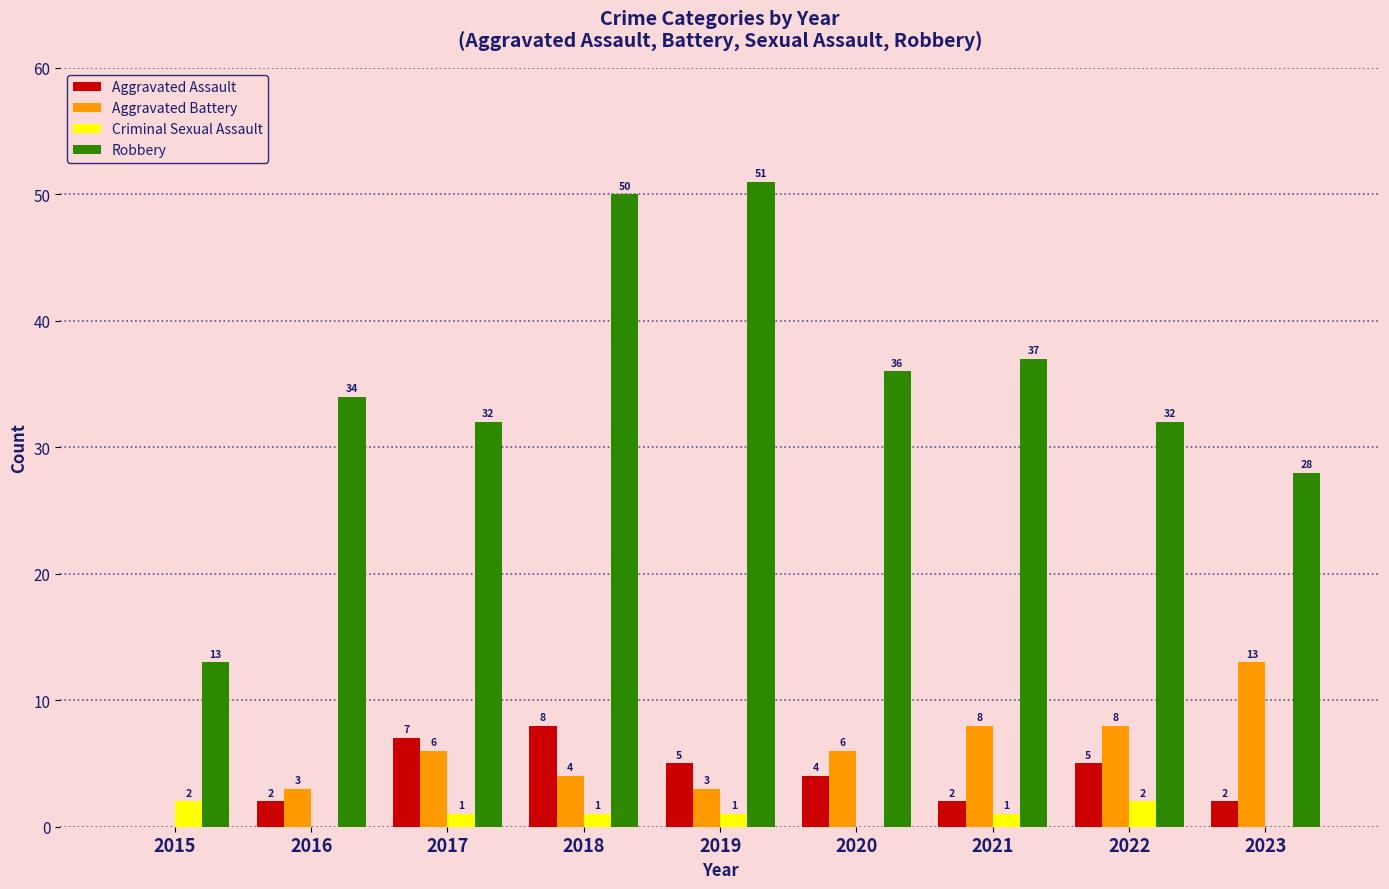

Reading right to left, transcribe all the data shown in this chart.

Aggravated Assault: 2023=2	2022=5	2021=2	2020=4	2019=5	2018=8	2017=7	2016=2	2015=0
Aggravated Battery: 2023=13	2022=8	2021=8	2020=6	2019=3	2018=4	2017=6	2016=3	2015=0
Criminal Sexual Assault: 2023=0	2022=2	2021=1	2020=0	2019=1	2018=1	2017=1	2016=0	2015=2
Robbery: 2023=28	2022=32	2021=37	2020=36	2019=51	2018=50	2017=32	2016=34	2015=13